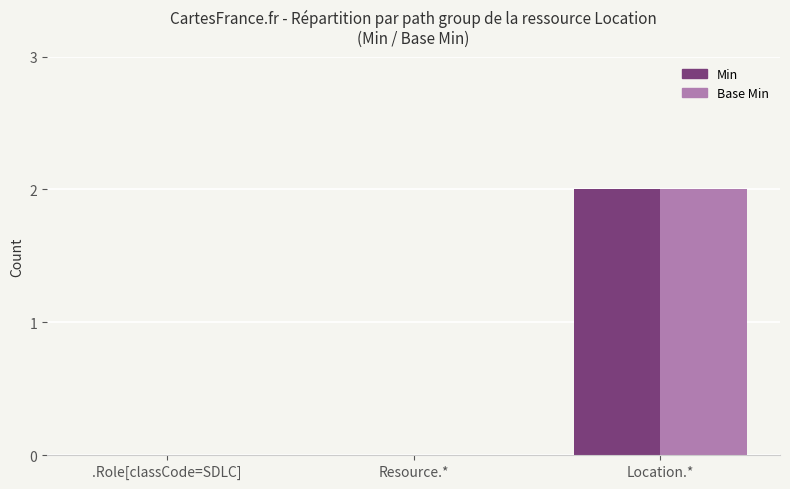

At which category is the sum across all series the highest?

Location.*